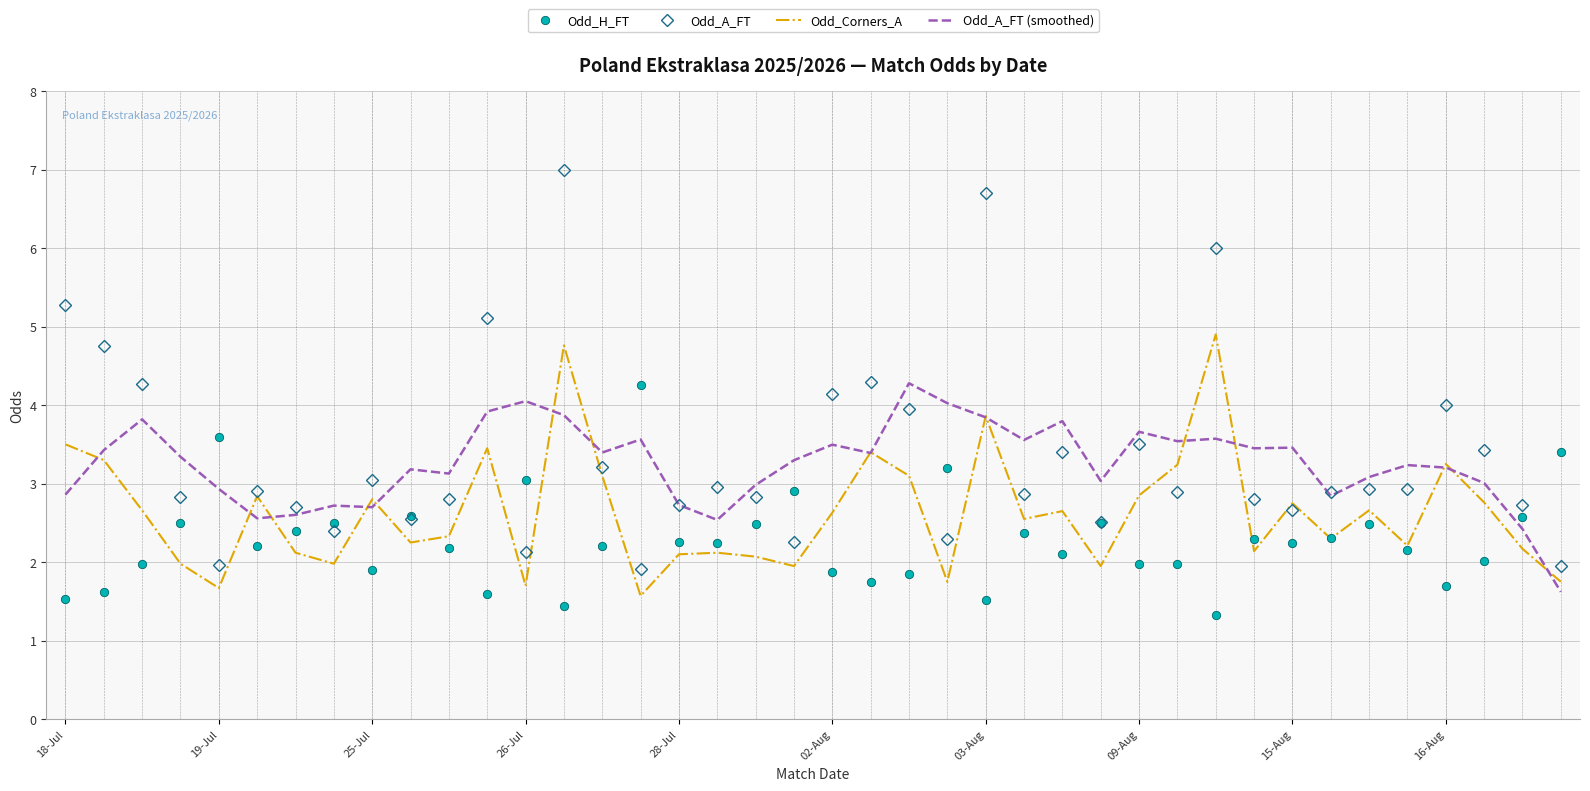

Which series has the largest range (max minus min)?

Odd_A_FT